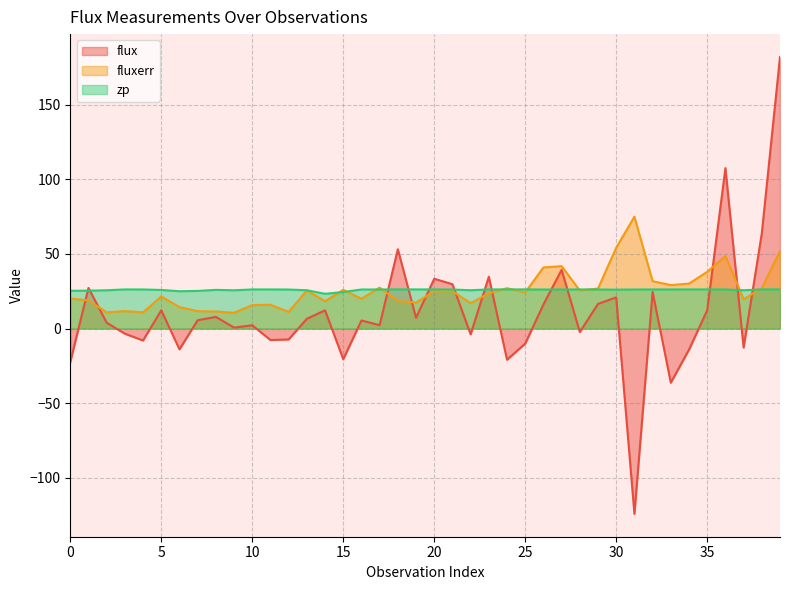

Reading right to left, what are all the values shown in this chart?

flux: 181.9	63.8	-12.8	107.4	12.2	-14.1	-36.3	24.5	-124.1	20.9	16.5	-2.3	39.3	16.1	-10.1	-20.9	34.7	-3.9	29.7	33.3	7.2	53.1	2.3	5.4	-20.5	12.2	6.5	-7.3	-7.7	2.2	0.6	7.8	5.6	-13.9	12.2	-8.0	-3.5	3.9	27.2	-22.5
fluxerr: 51.9	27.0	19.6	48.6	38.0	30.1	29.1	31.7	74.9	54.1	26.8	25.4	41.8	40.9	24.2	27.0	23.6	17.0	25.0	24.9	17.5	18.4	27.4	20.0	25.9	18.3	25.5	11.2	15.9	15.7	10.6	11.4	11.7	14.3	21.5	10.9	11.7	10.9	18.8	20.2
zp: 26.2	26.2	25.7	26.2	26.2	26.2	26.2	26.2	26.2	26.0	26.2	26.2	26.1	26.1	26.2	26.2	26.2	25.6	26.1	26.2	26.2	26.2	26.1	26.2	24.5	23.3	25.6	26.1	26.2	26.2	25.6	25.9	25.2	25.0	25.8	26.2	26.2	25.6	25.4	25.3